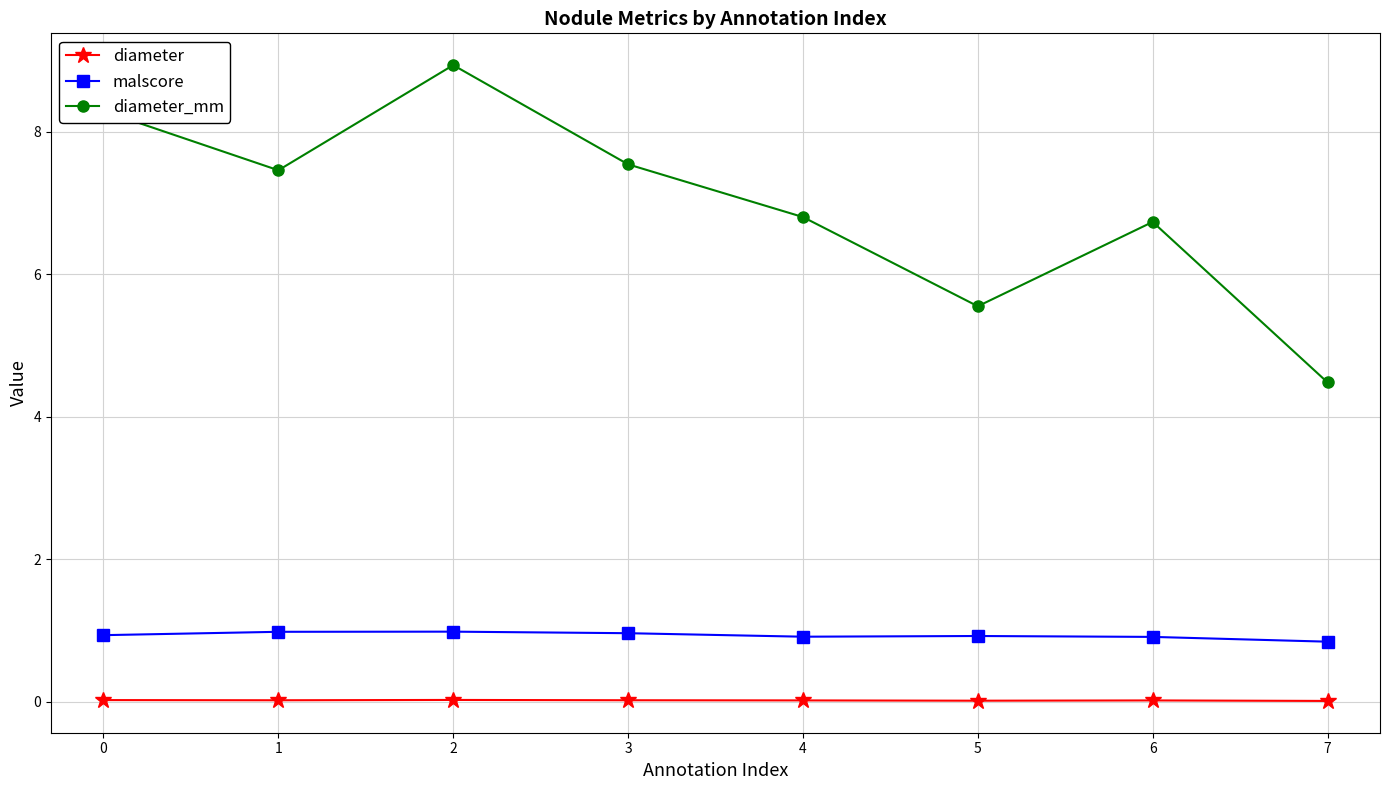

What is the total value across all series at 0?

9.3